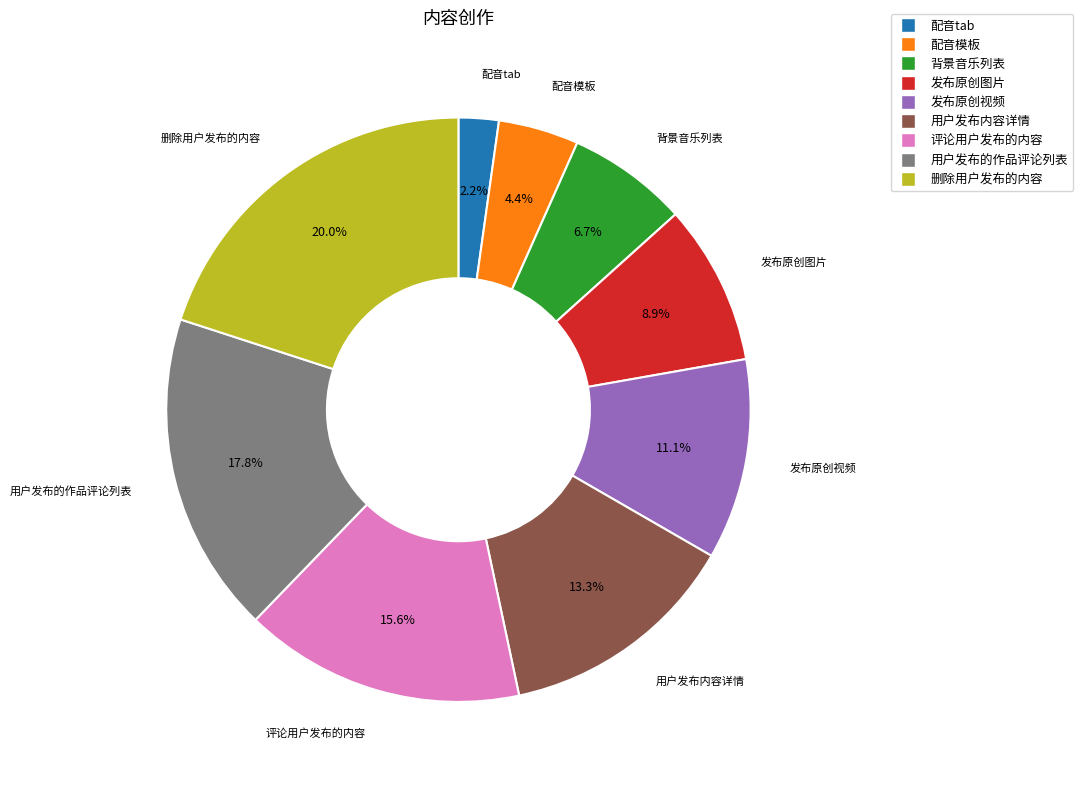

To the nearest percent, what is the combined percentage of 配音模板 and 删除用户发布的内容?

24%